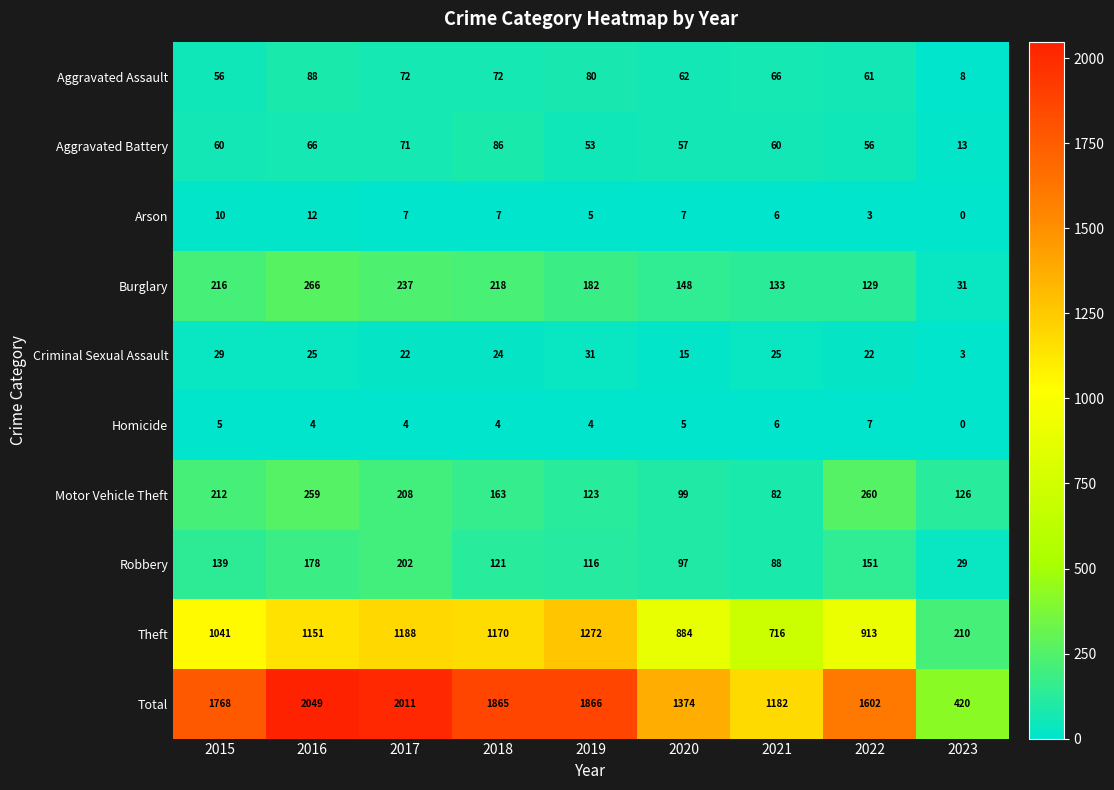

At 2020, list the series in order from largest to smallest.

Total, Theft, Burglary, Motor Vehicle Theft, Robbery, Aggravated Assault, Aggravated Battery, Criminal Sexual Assault, Arson, Homicide